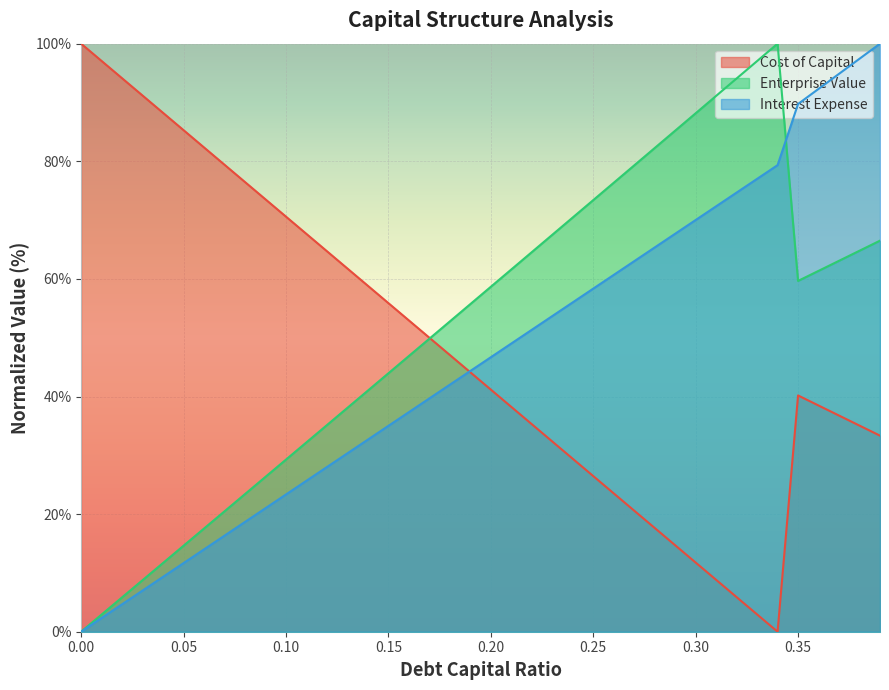

What value does the cost_capital series have at 0.13?

61.8